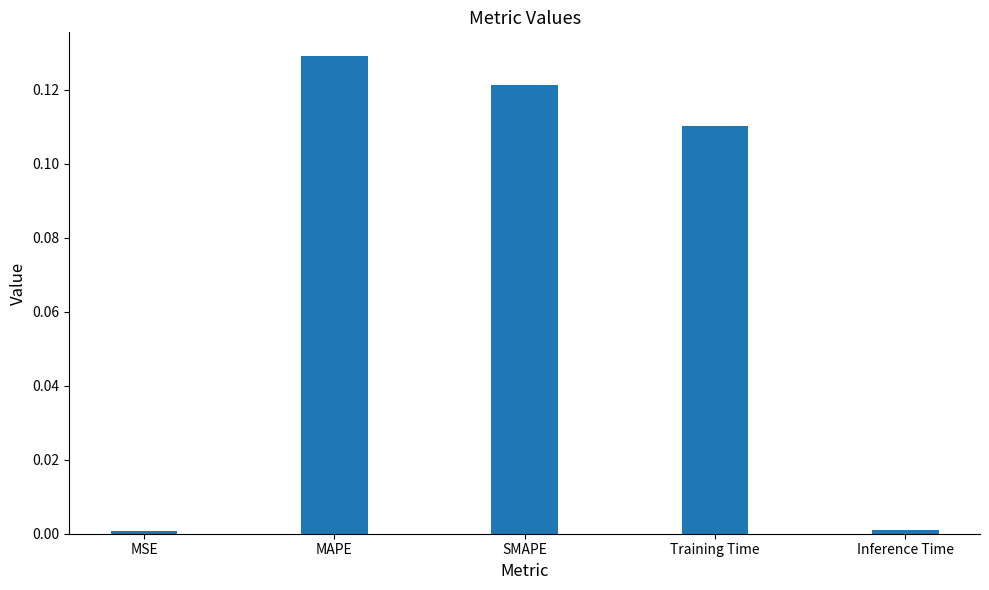

Is it true that the value at Training Time is 0.2?

False